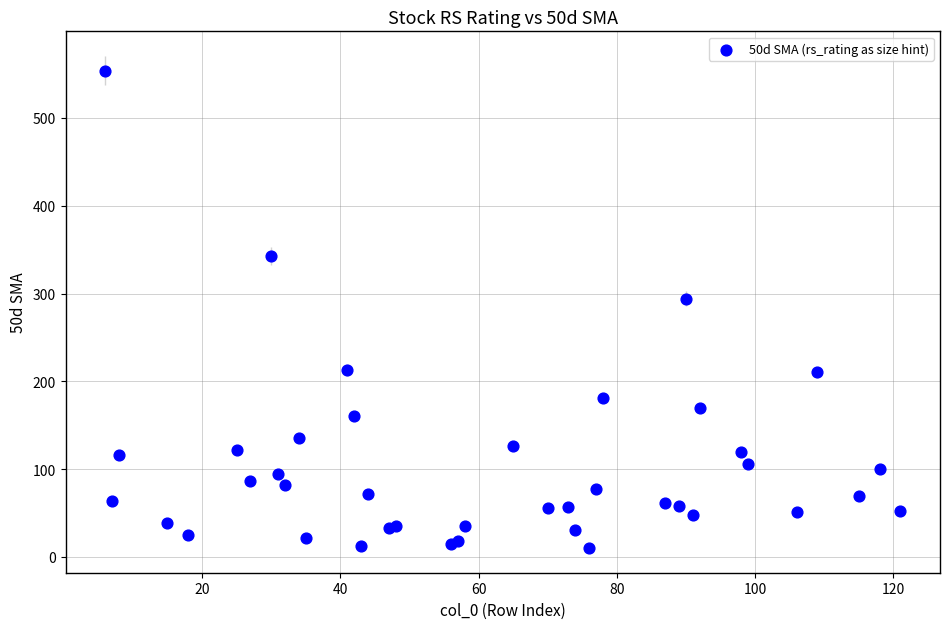

What Y value in the scatter plot is closest to 282?

294.2